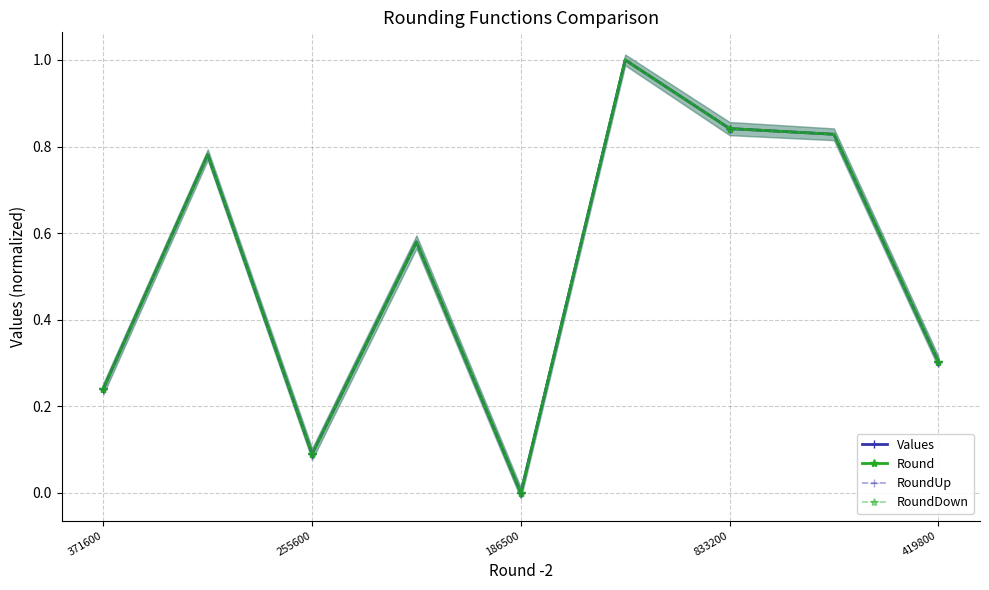

True or false: RoundDown and Values intersect in this chart.

False